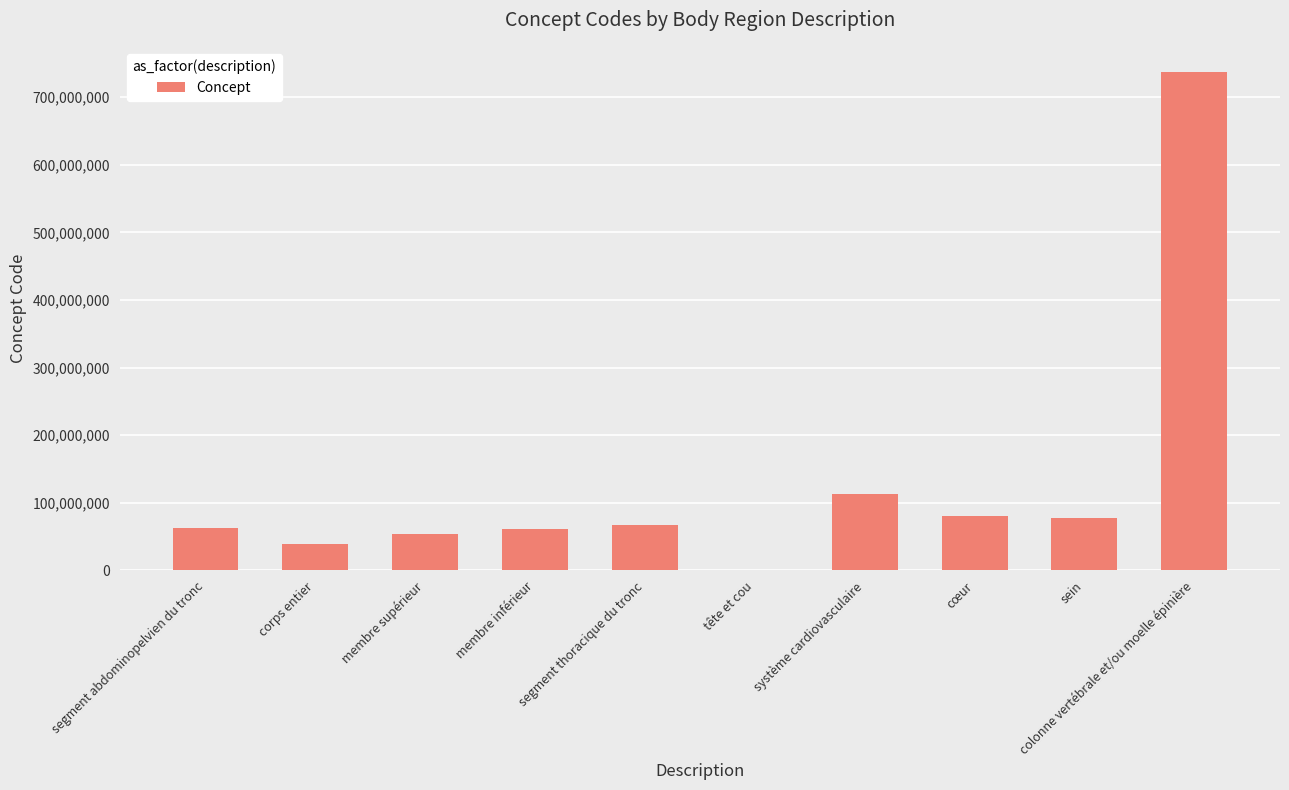

Where is the data nearest to the value 369167504?

système cardiovasculaire